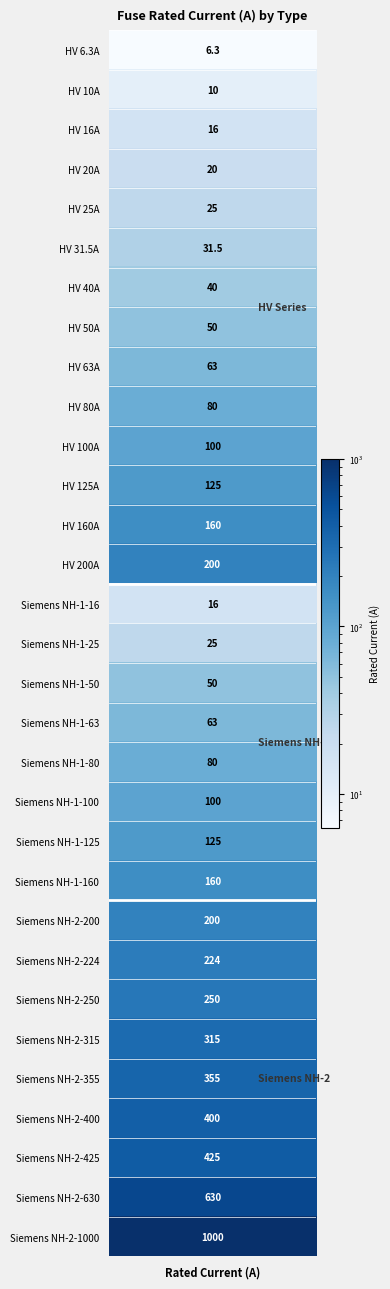

Rank the categories by value from lowest to highest.

HV 6.3A, HV 10A, HV 16A, Siemens NH-1-16, HV 20A, HV 25A, Siemens NH-1-25, HV 31.5A, HV 40A, HV 50A, Siemens NH-1-50, HV 63A, Siemens NH-1-63, HV 80A, Siemens NH-1-80, HV 100A, Siemens NH-1-100, HV 125A, Siemens NH-1-125, HV 160A, Siemens NH-1-160, HV 200A, Siemens NH-2-200, Siemens NH-2-224, Siemens NH-2-250, Siemens NH-2-315, Siemens NH-2-355, Siemens NH-2-400, Siemens NH-2-425, Siemens NH-2-630, Siemens NH-2-1000